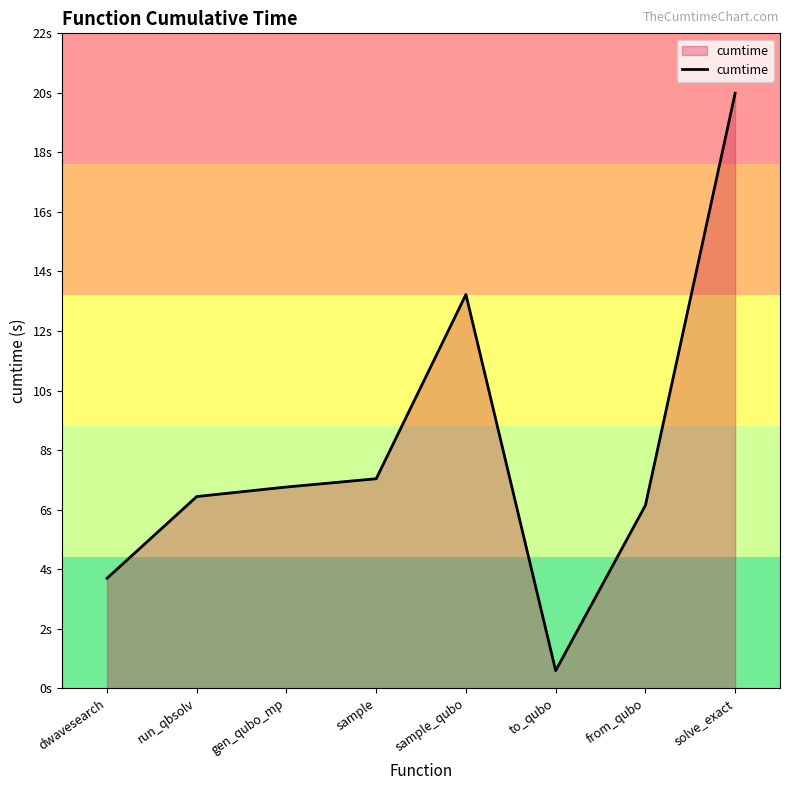

Reading left to right, transcribe all the data shown in this chart.

dwavesearch=3.7	run_qbsolv=6.4	gen_qubo_mp=6.8	sample=7.0	sample_qubo=13.2	to_qubo=0.6	from_qubo=6.1	solve_exact=20.0